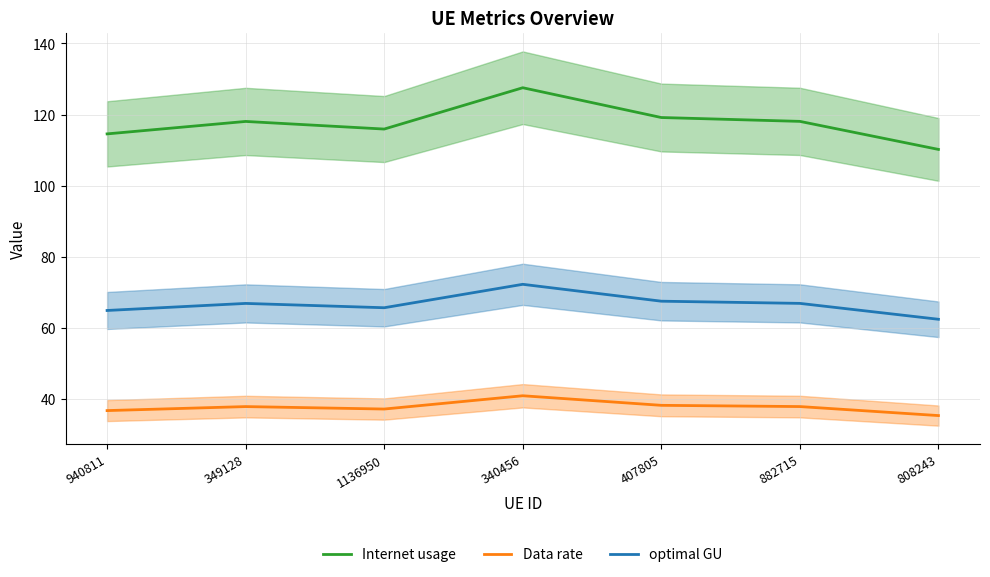

What is the value of the optimal GU point at the 3rd from the left?

65.7